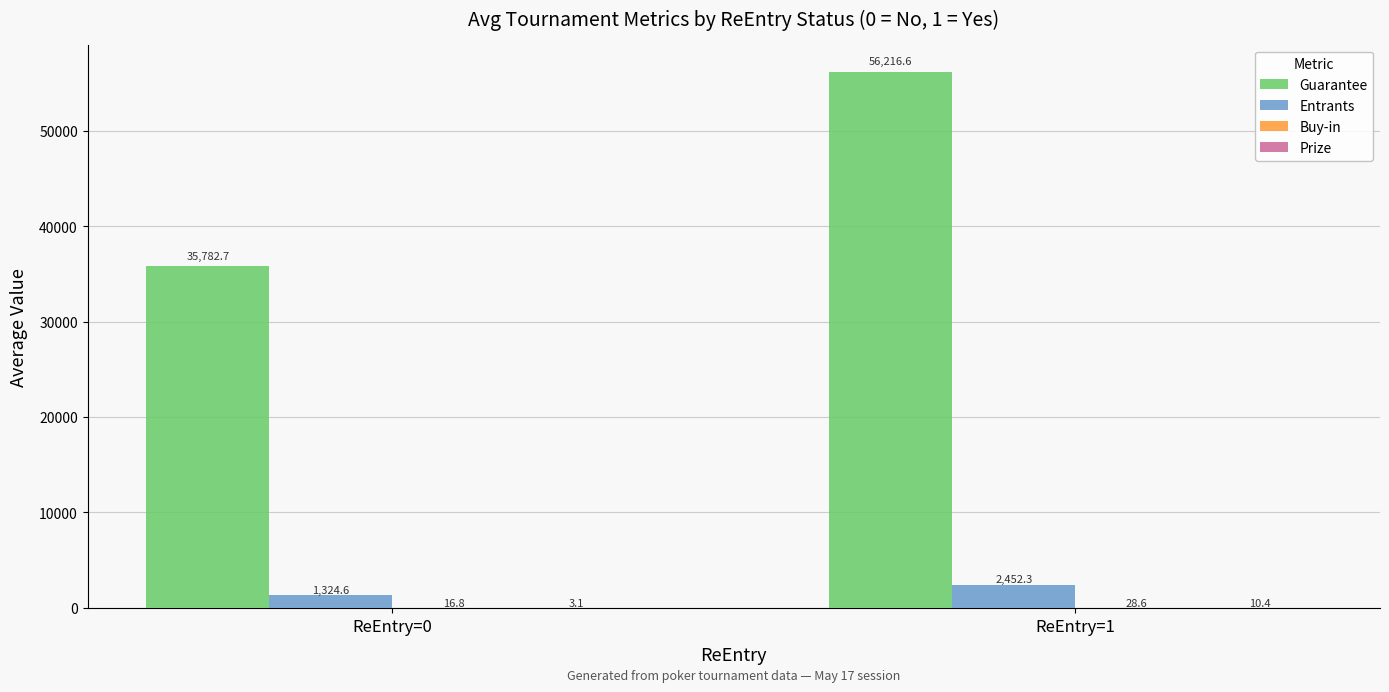

At which category does the chart reach its peak across all series?

ReEntry=1